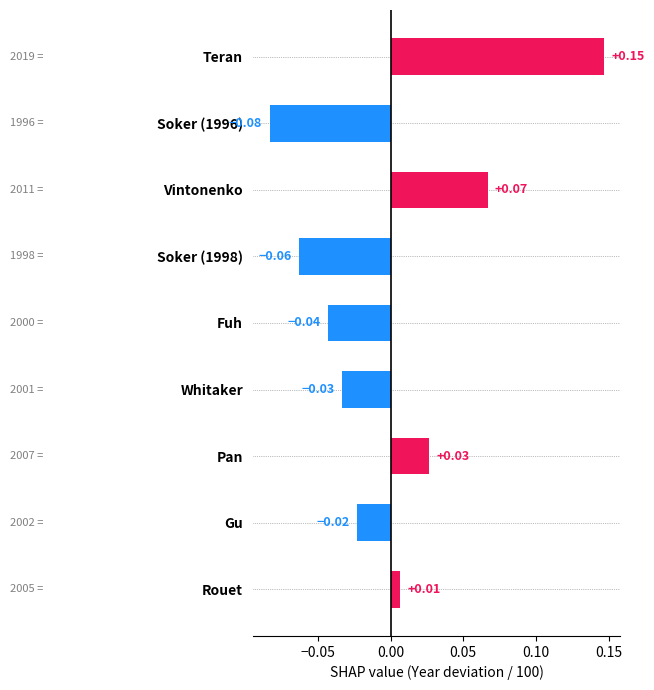

List the labels in order of value, smallest first.

Soker (1996), Soker (1998), Fuh, Whitaker, Gu, Rouet, Pan, Vintonenko, Teran